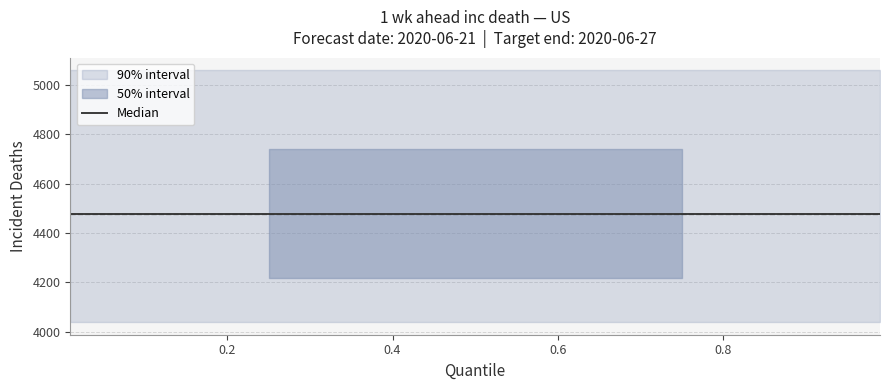

What is the approximate value at 0.2?

4189